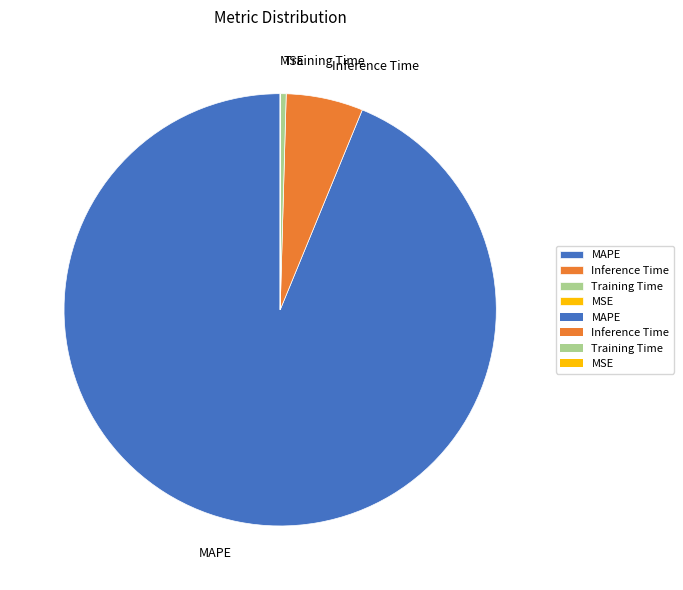

Which slice is the largest?

MAPE